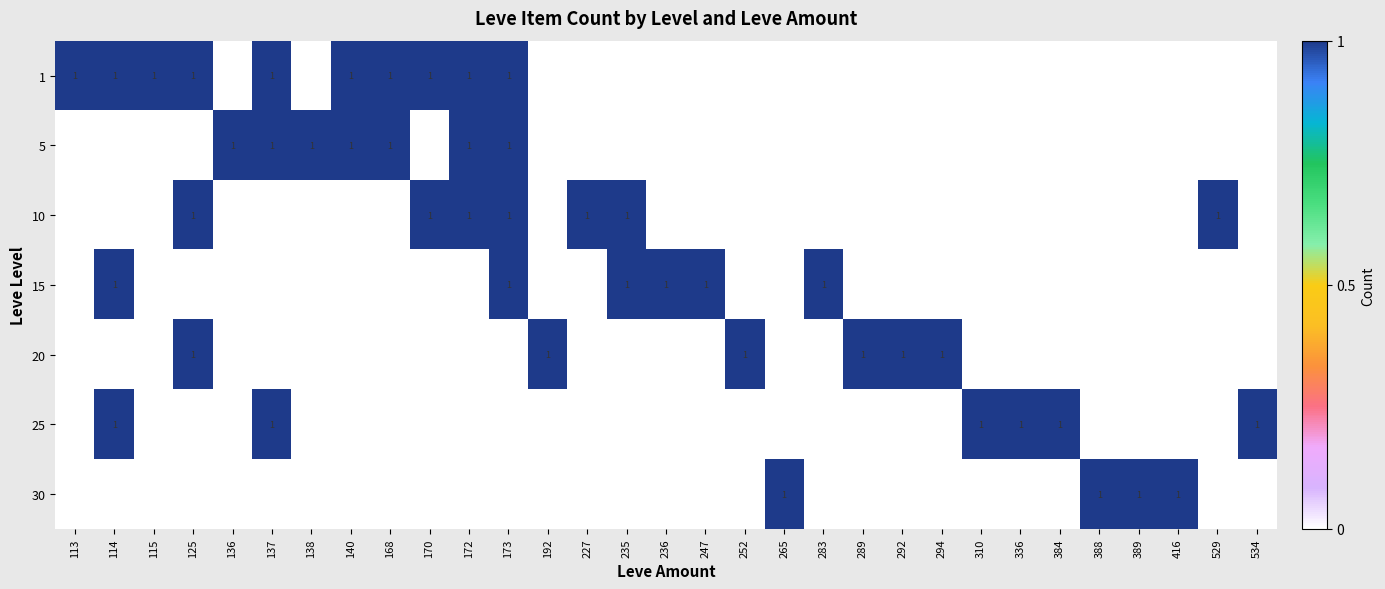

The 15 series shows 0 at 283. True or false?

False